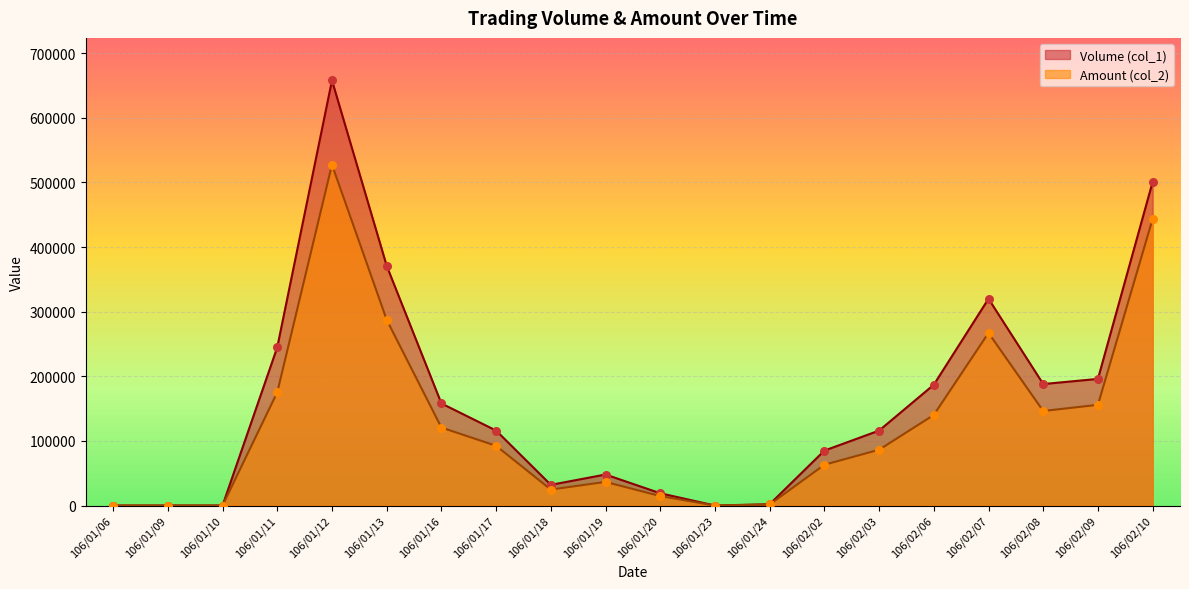

Which series has the largest Y range (max minus min)?

Volume (col_1)